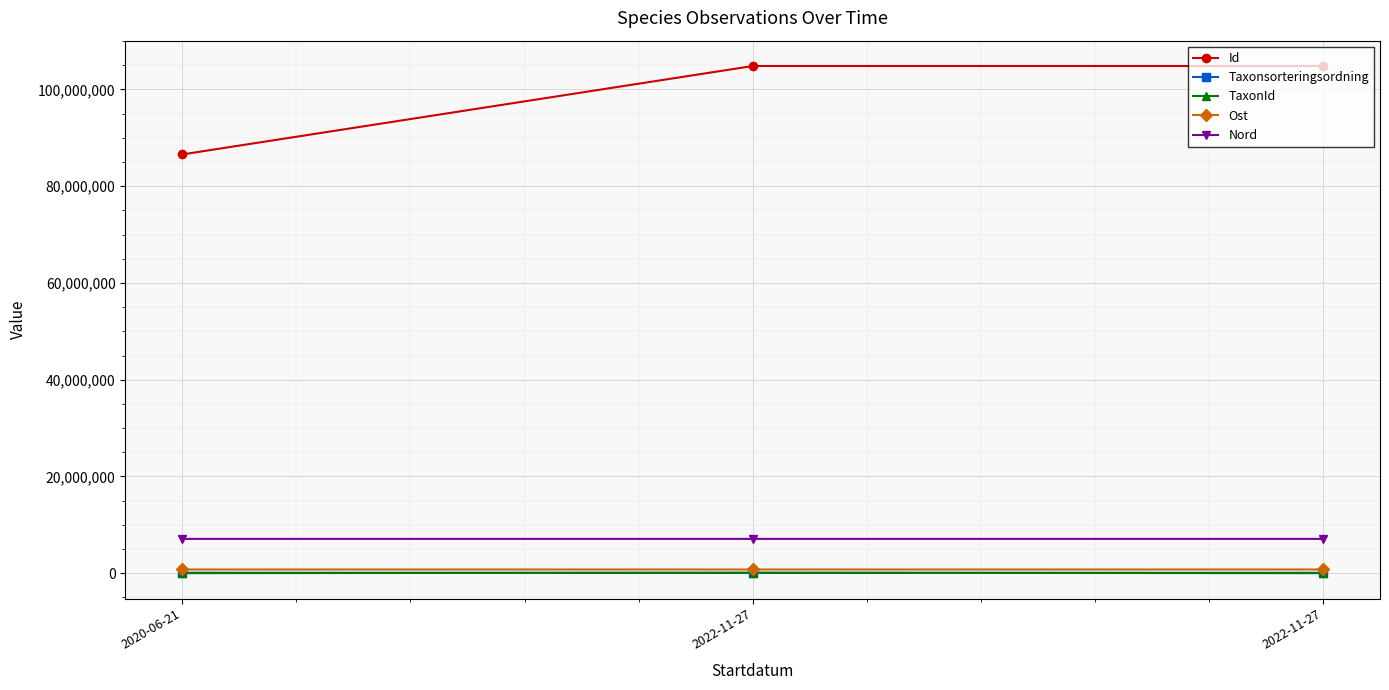

The Nord series shows 10731488.2 at 2020-06-21. True or false?

False